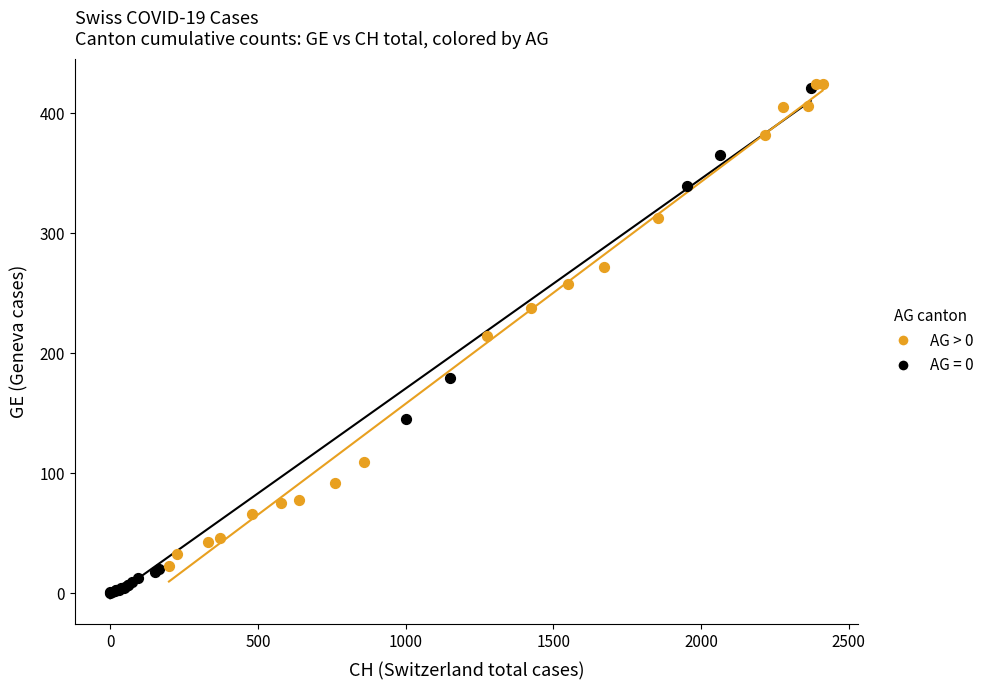

Which series has the largest Y range (max minus min)?

AG = 0